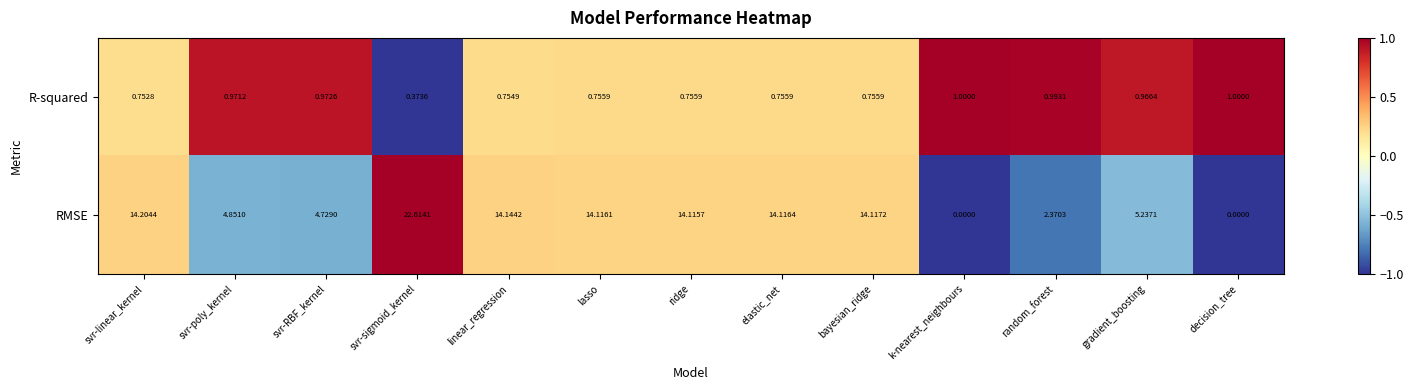

Which series has the widest spread of values?

RMSE